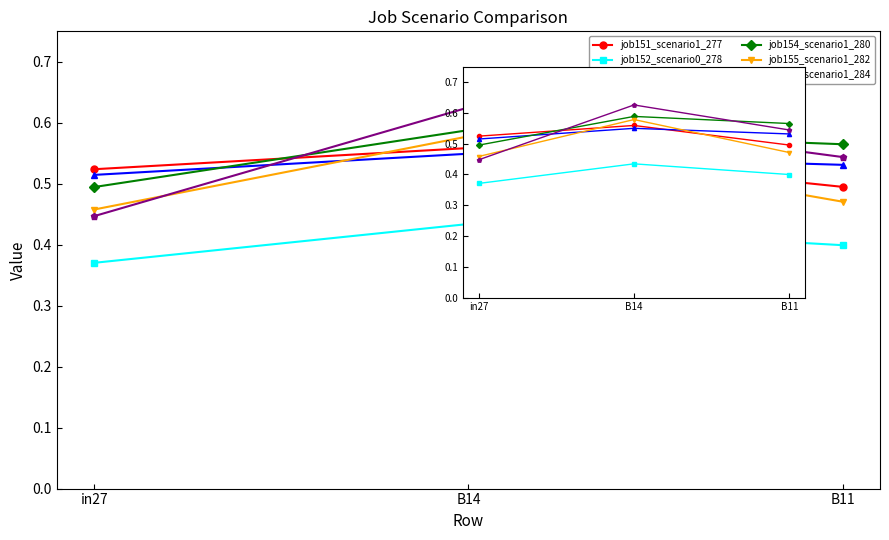

Which series has the largest total across all categories?

job154_scenario1_280